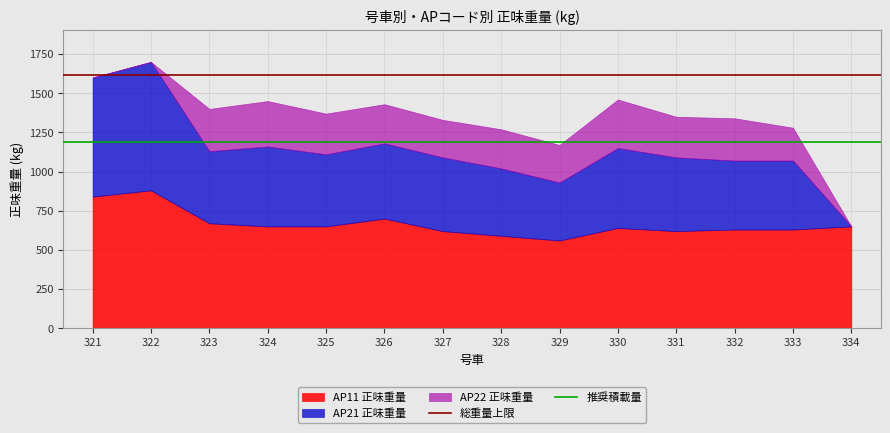

The AP11 正味重量 series shows 640 at 330. True or false?

True